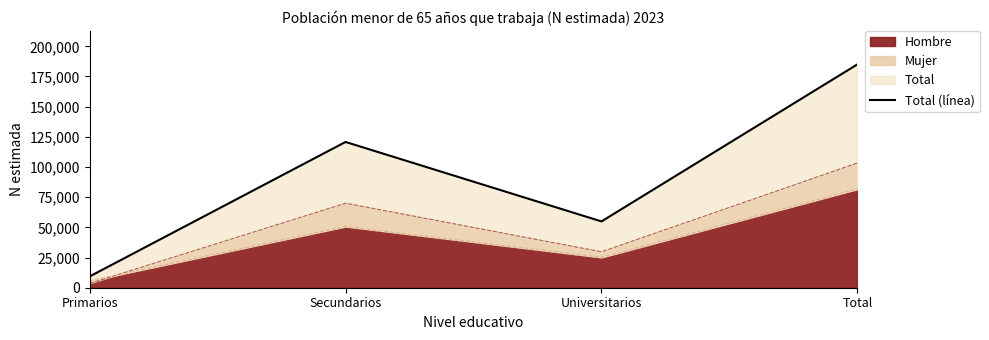

What is the sum of all values?

370066